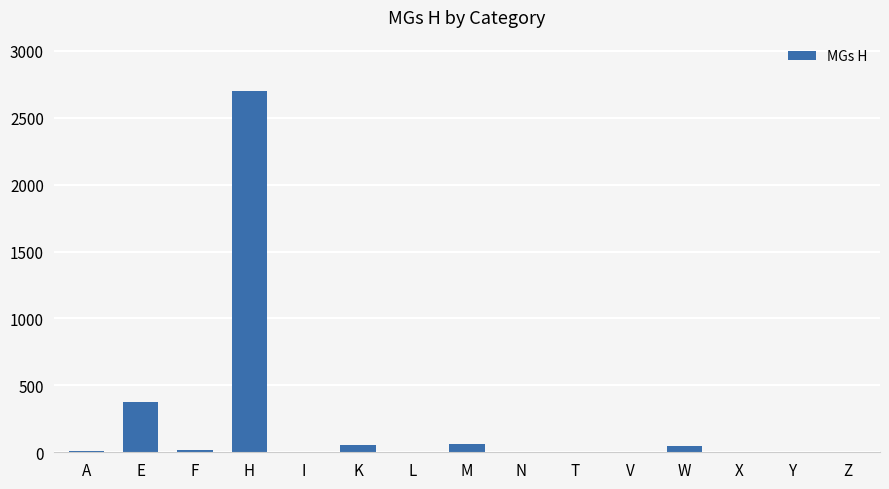

Where is the data nearest to the value 1349?

E